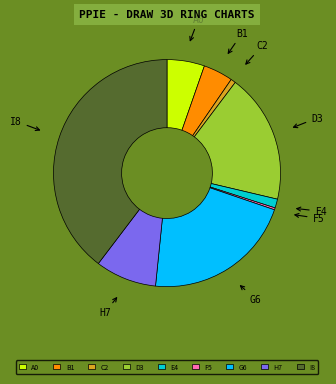

How many segments does this pie chart have?

9